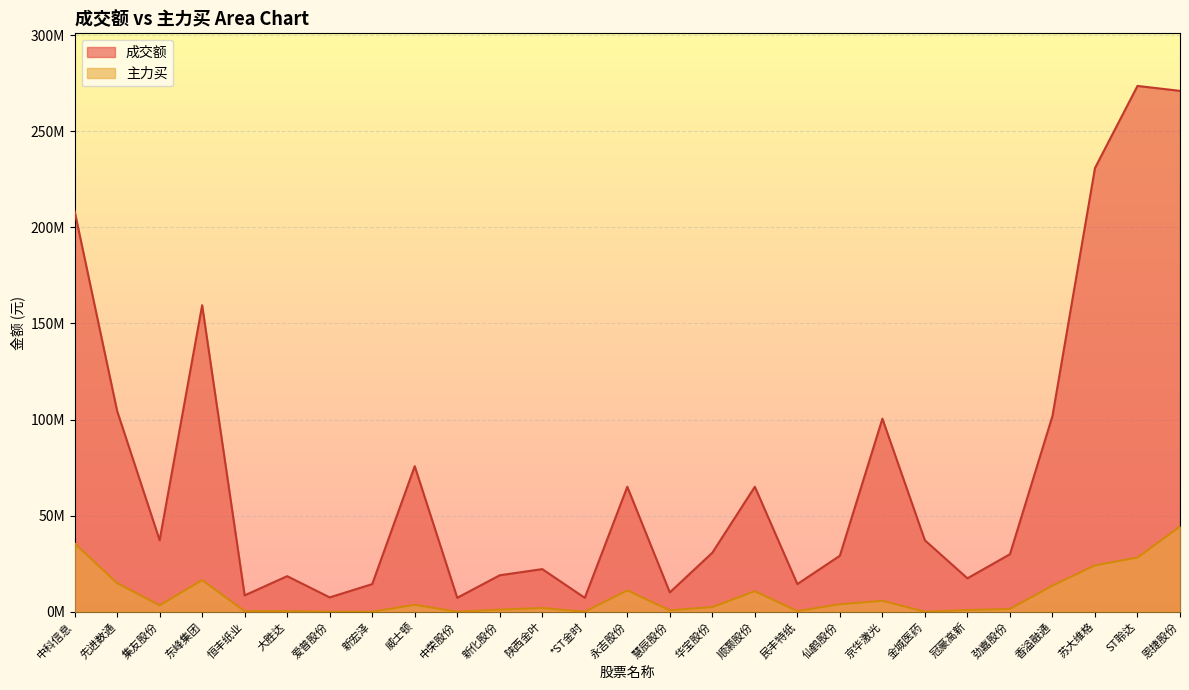

True or false: 成交额 and 主力买 cross at least once.

False